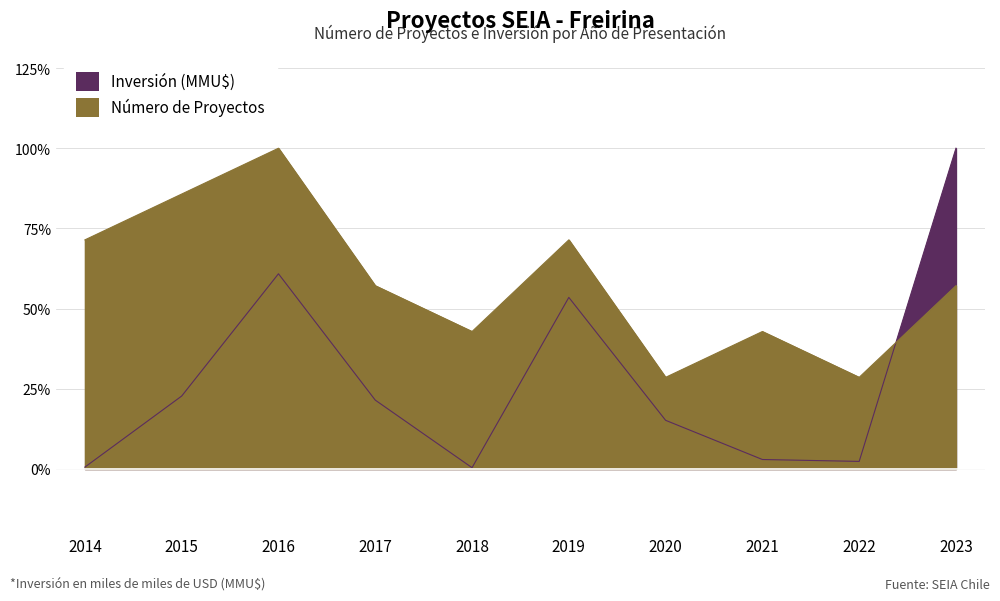

How many lines are shown in the chart?

2